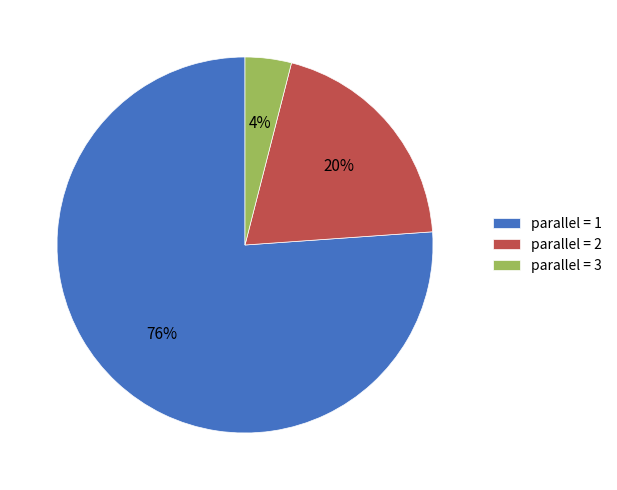

Count the number of slices in the pie.

3